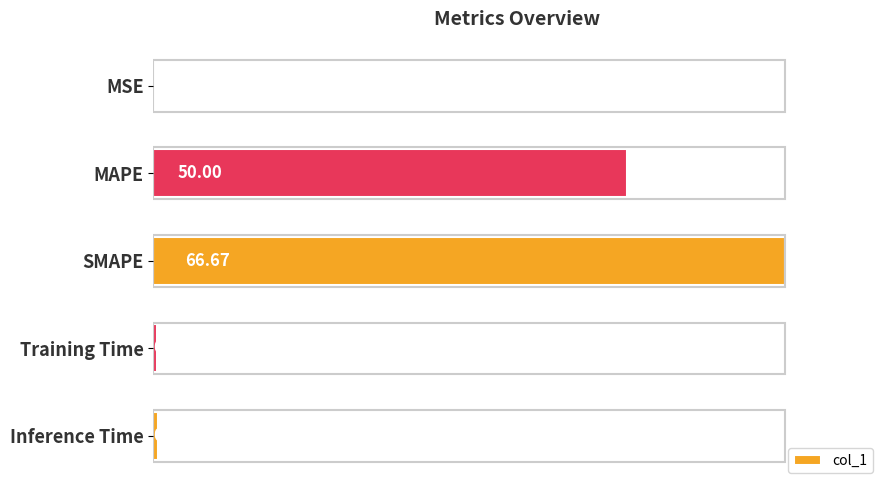

Are the bars horizontal?

Yes